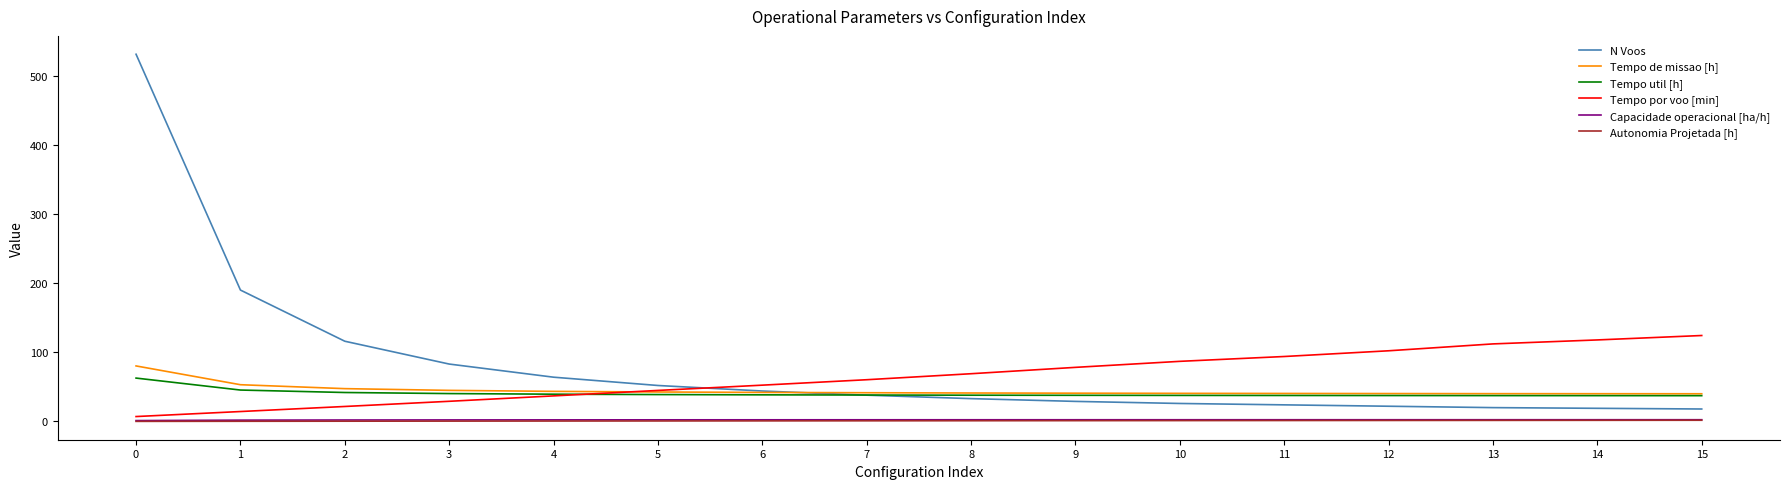

What are all the series names shown in the legend?

N Voos, Tempo de missao [h], Tempo util [h], Tempo por voo [min], Capacidade operacional [ha/h], Autonomia Projetada [h]